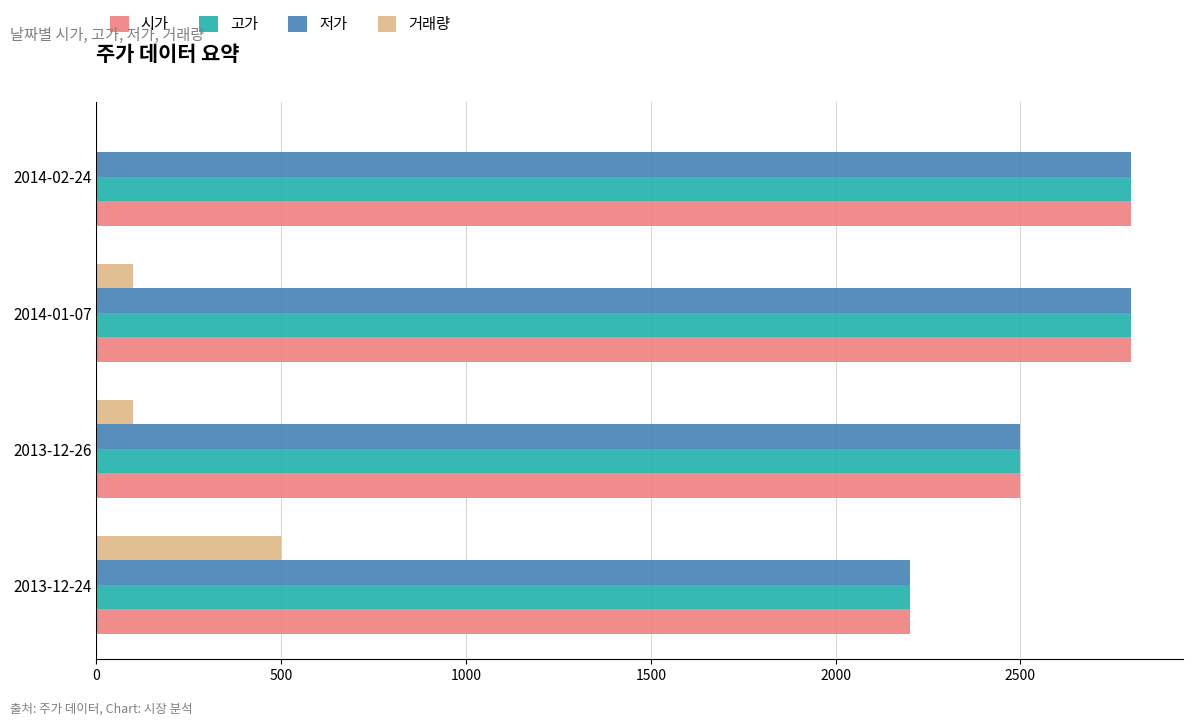

The value of 고가 at 2013-12-24 is 1416. True or false?

False